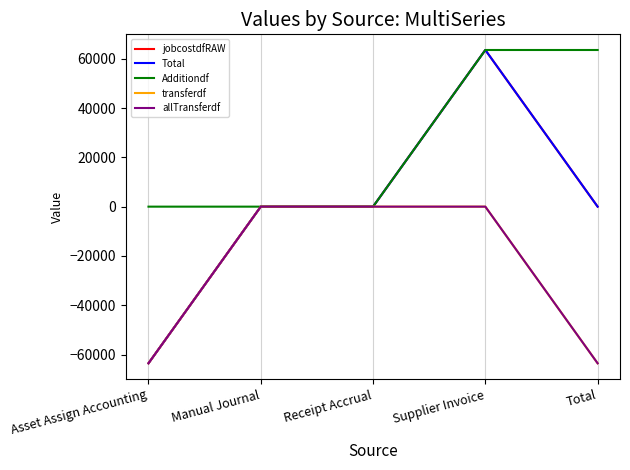

Does the chart display data point markers on the line(s)?

No